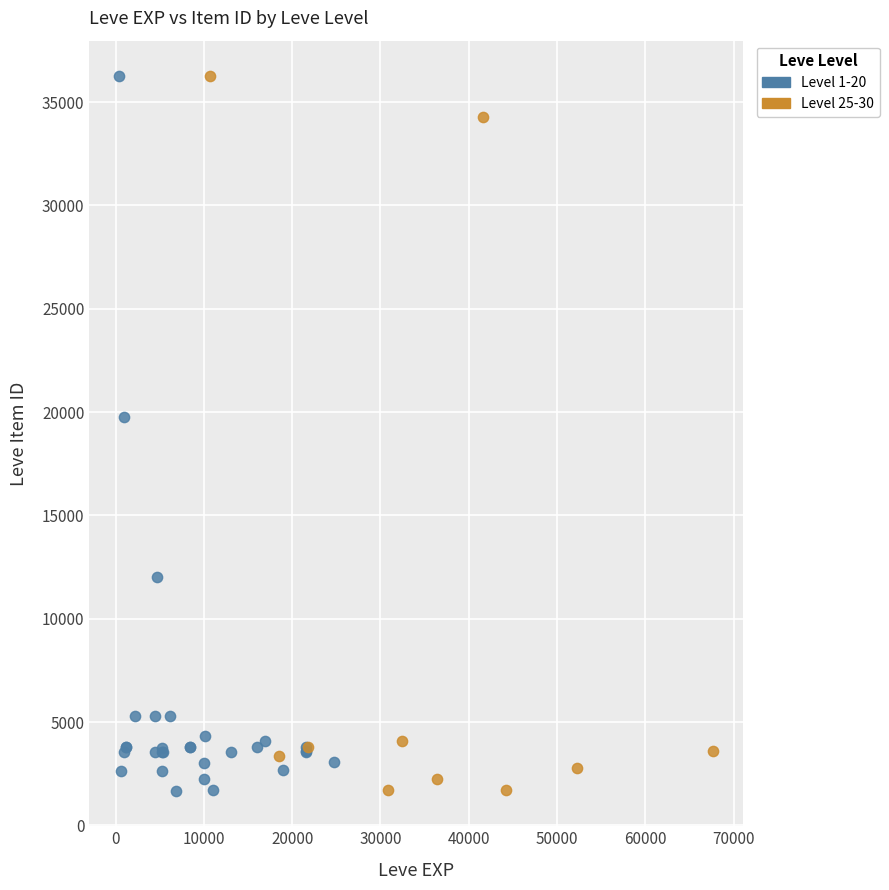

What are all the series names shown in the legend?

Level 1-20, Level 25-30